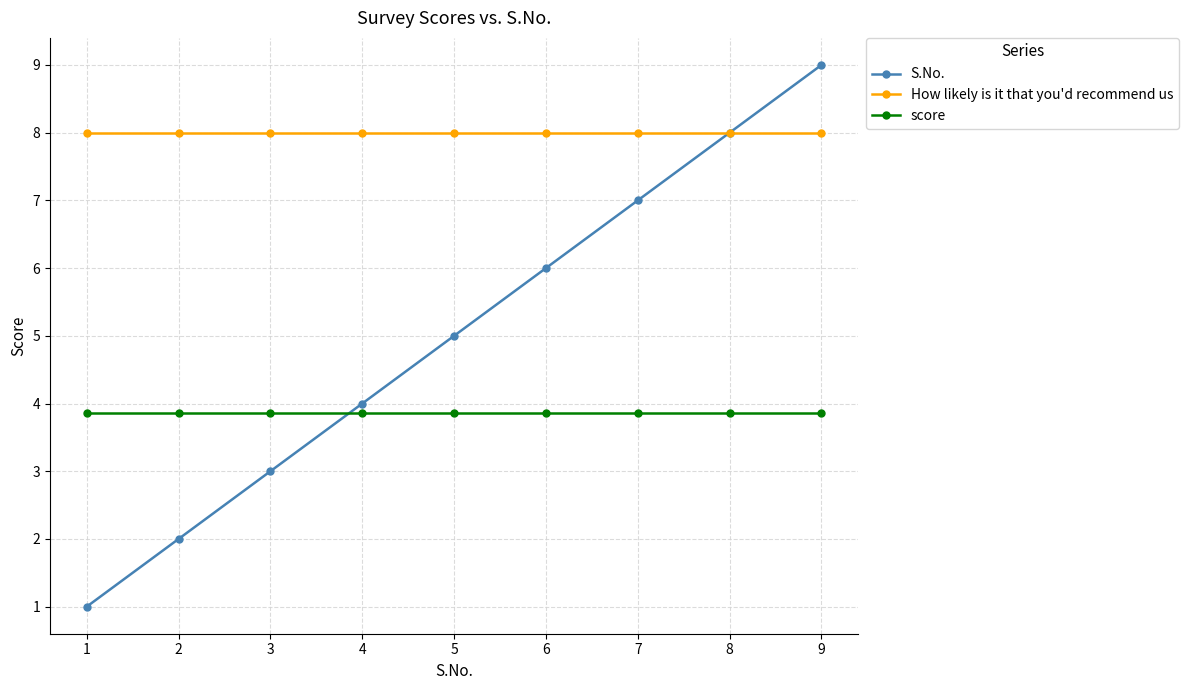

How many categories are shown in the chart?

9